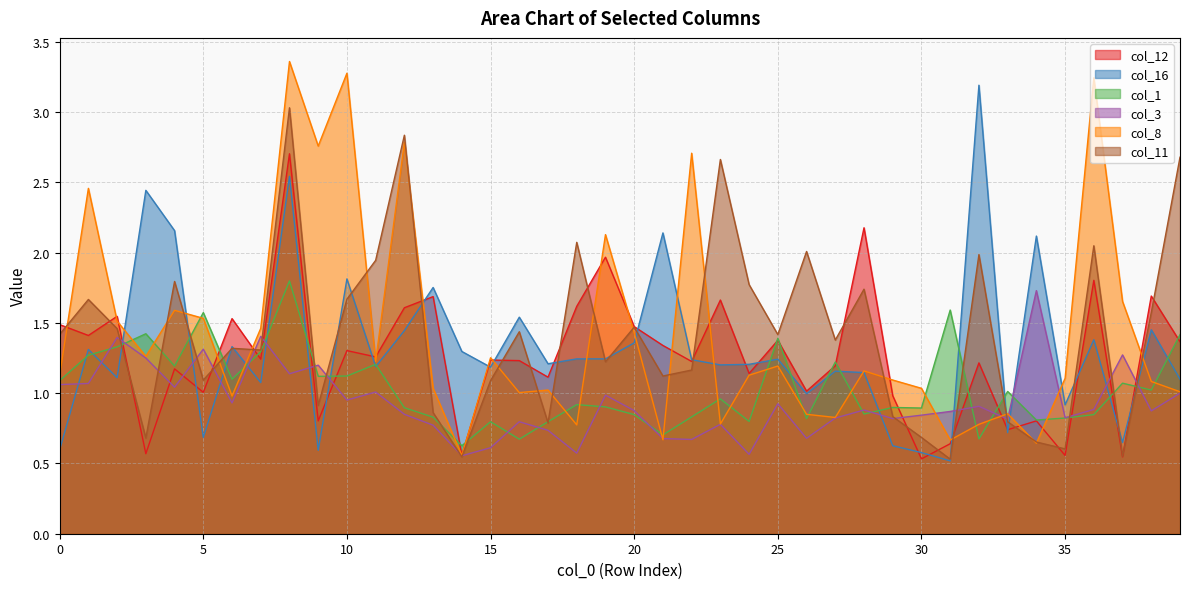

Rank the categories by col_12 value from lowest to highest.

30, 37, 35, 14, 3, 31, 33, 9, 34, 29, 5, 26, 17, 24, 4, 27, 32, 22, 16, 15, 7, 11, 10, 21, 39, 25, 1, 20, 0, 6, 2, 12, 18, 23, 13, 38, 36, 19, 28, 8